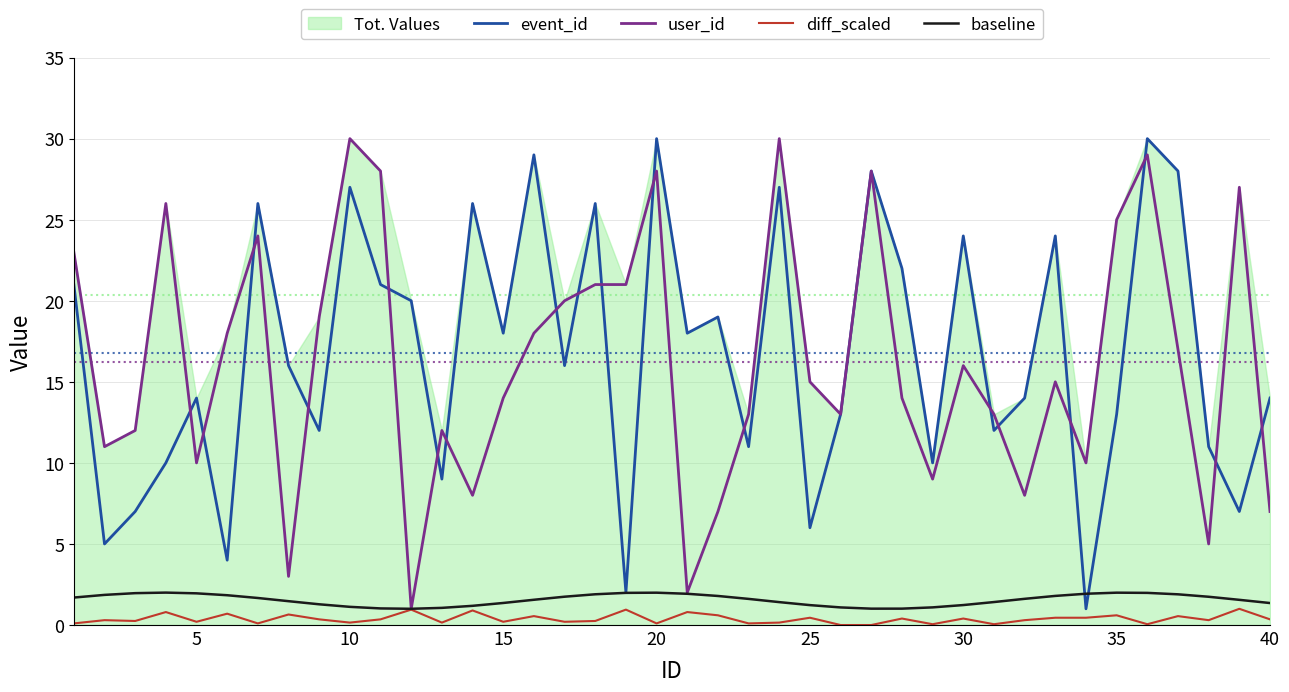

What is the maximum value for event_id?

30.0